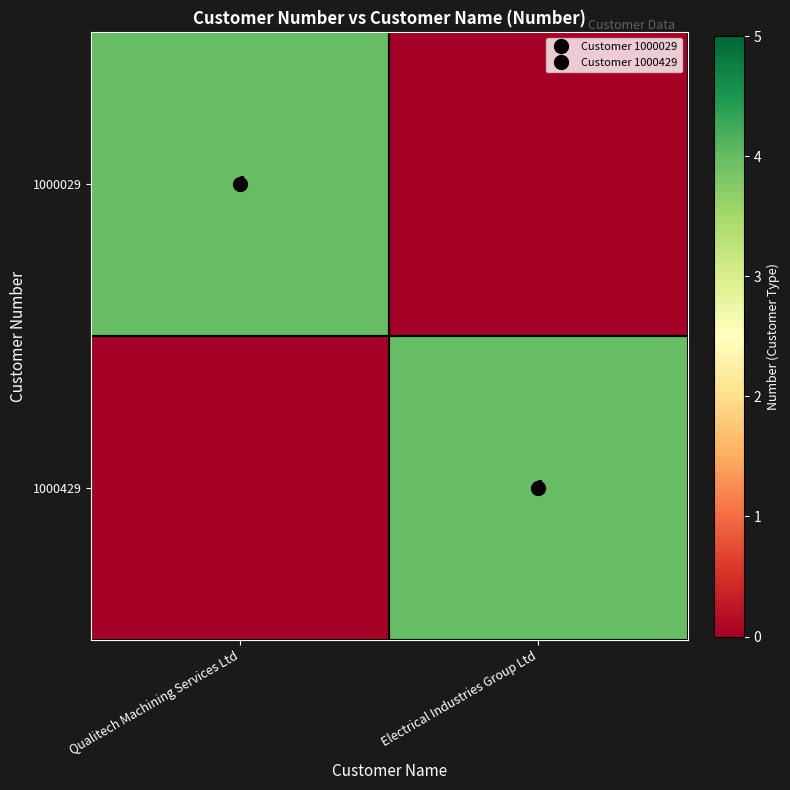

What is the average value of the 1000429 series?

2